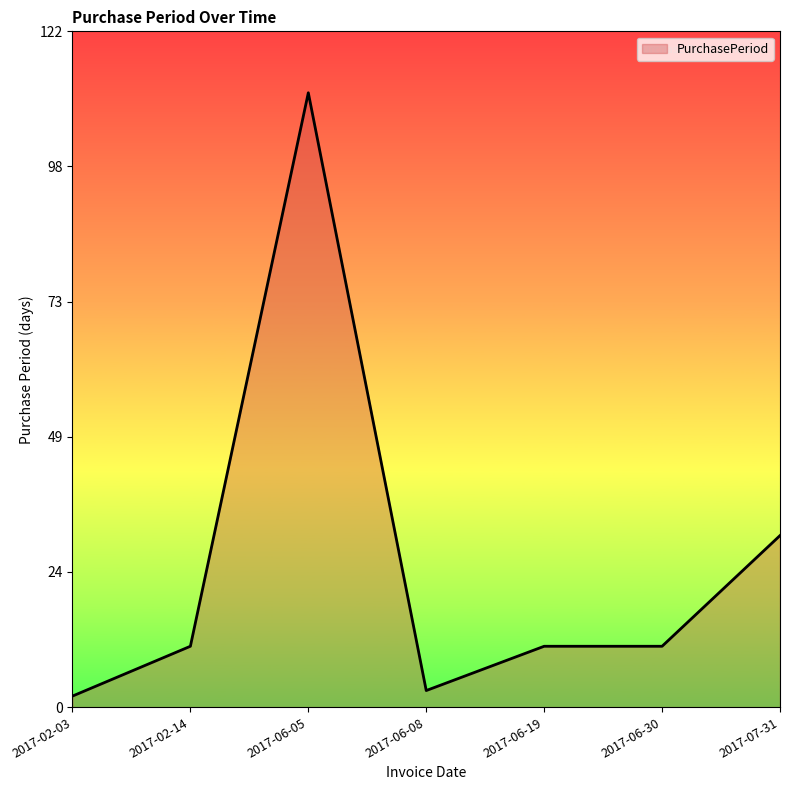

What is the difference between the values at 2017-02-03 and 2017-06-08?

1